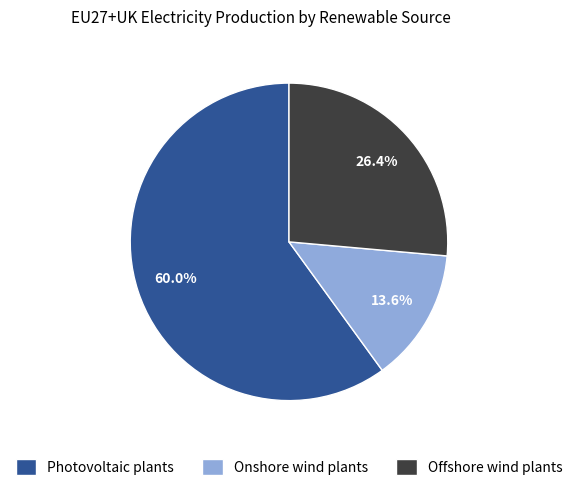

To the nearest percent, what is the average slice percentage?

33%